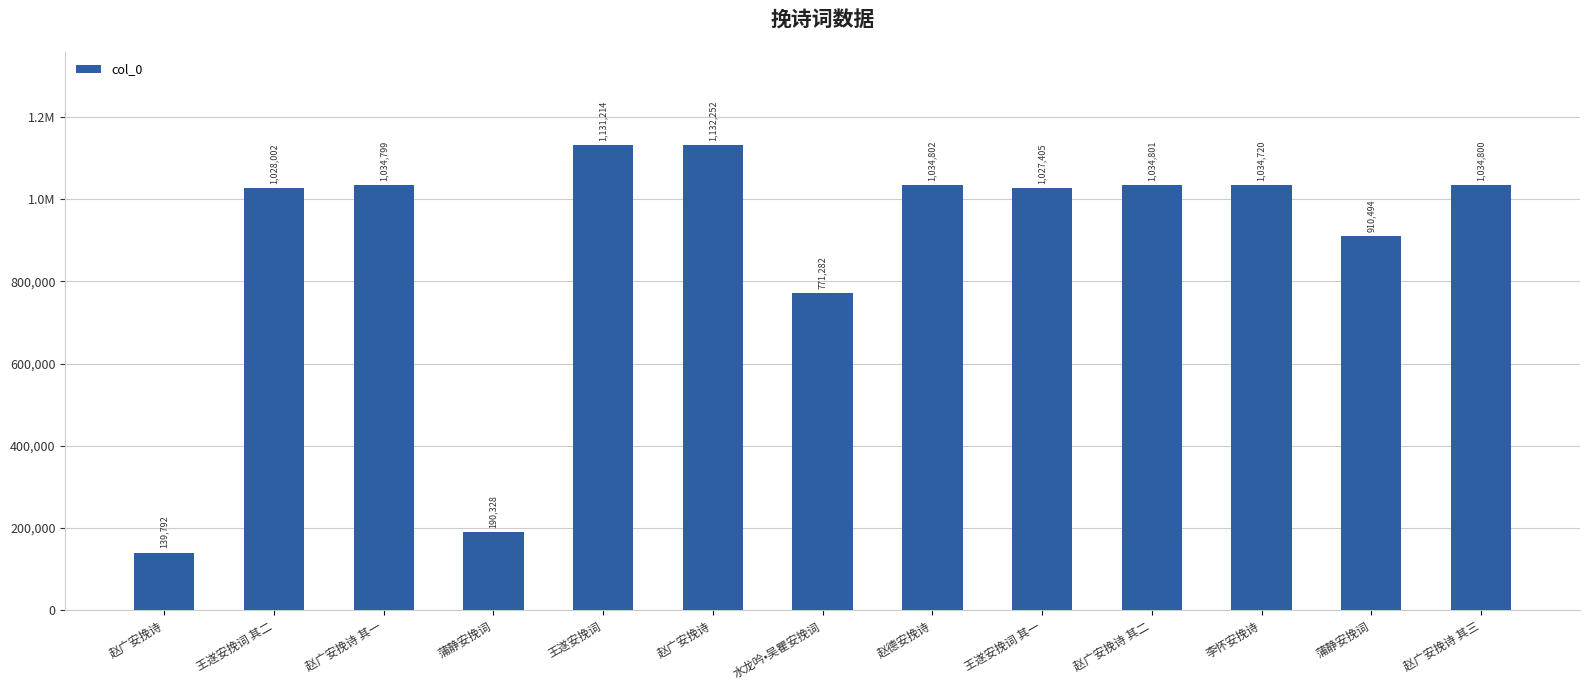

What is the greatest value displayed?

1132252